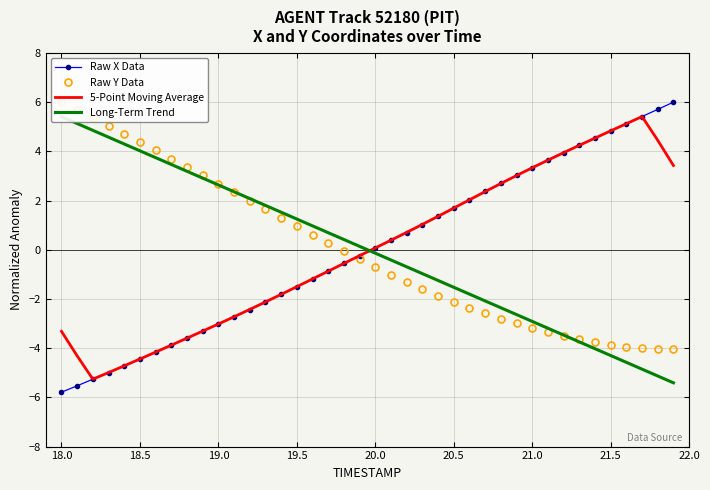

What is the highest value of the 5-Point Moving Average series?

5.4